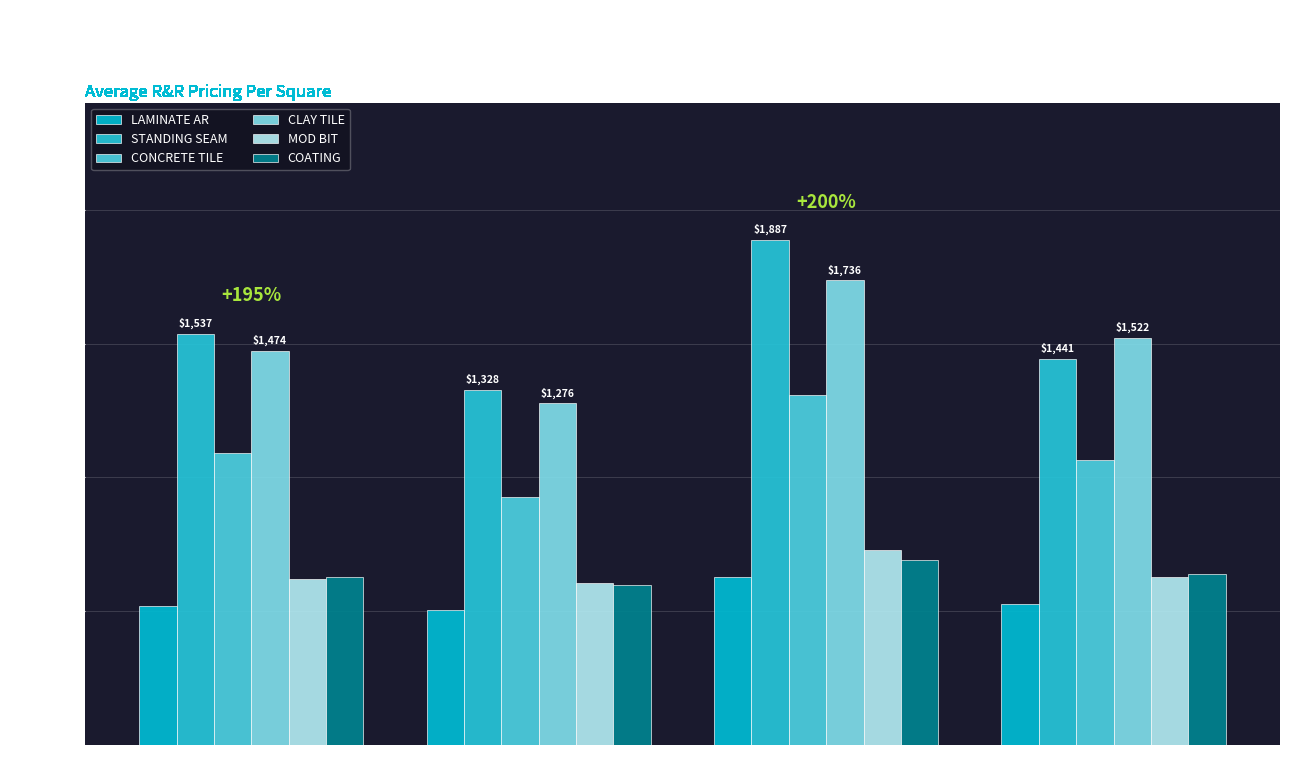

Reading left to right, list all the values displayed in this chart.

LAMINATE AR: 521.5	505.9	629.8	528.5
STANDING SEAM: 1537.3	1327.6	1887.0	1441.3
CONCRETE TILE: 1093.2	928.4	1306.5	1064.3
CLAY TILE: 1473.6	1276.5	1736.1	1522.3
MOD BIT: 621.5	605.9	729.8	628.5
COATING: 628.3	598.2	691.7	640.6